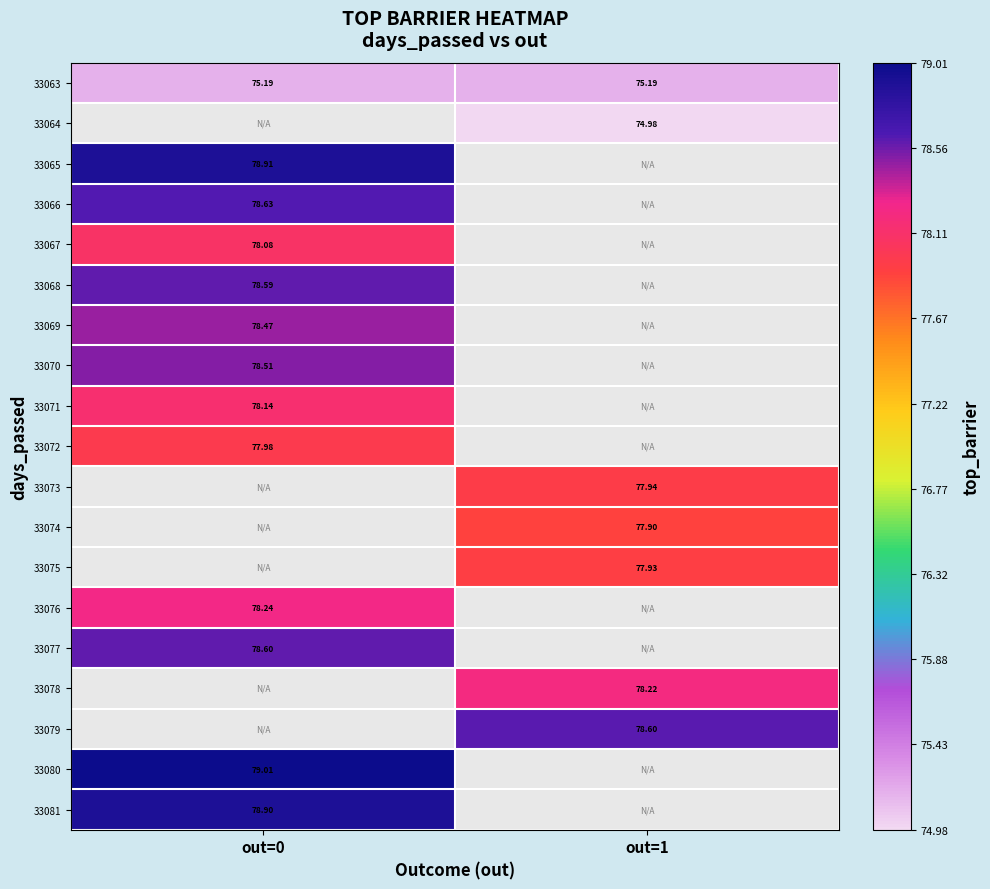

Which series has the largest range (max minus min)?

33063